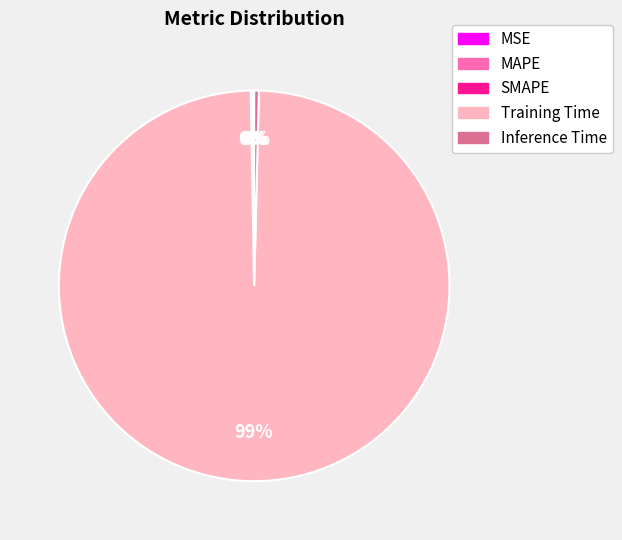

What is the largest slice in the pie chart?

Training Time